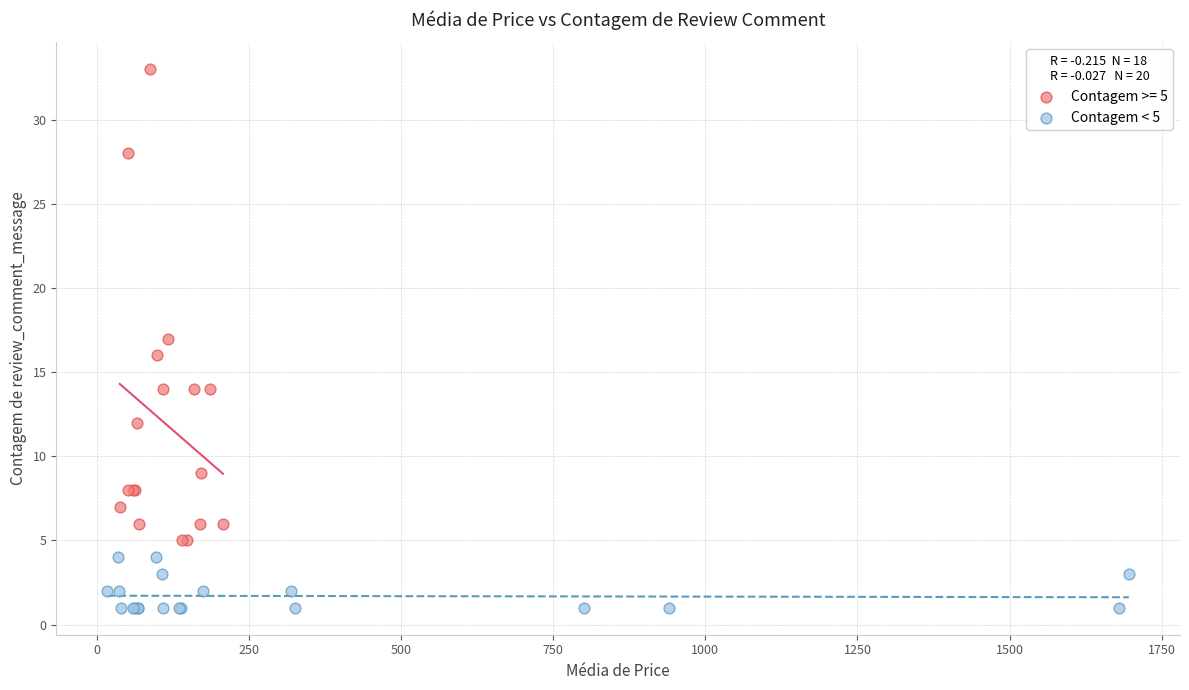

Which series has the widest spread of Y values?

Contagem >= 5